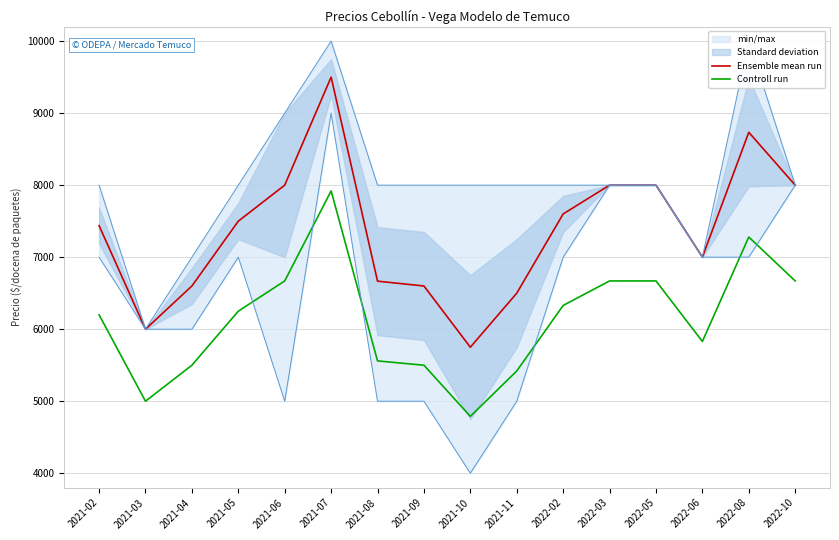

Reading left to right, what are all the values shown in this chart?

Ensemble mean run: 2021-02=7438	2021-03=6000	2021-04=6600	2021-05=7500	2021-06=8000	2021-07=9500	2021-08=6667	2021-09=6600	2021-10=5750	2021-11=6500	2022-02=7600	2022-03=8000	2022-05=8000	2022-06=7000	2022-08=8734	2022-10=8000
Controll run: 2021-02=6200	2021-03=5000	2021-04=5500	2021-05=6250	2021-06=6670	2021-07=7920	2021-08=5560	2021-09=5500	2021-10=4790	2021-11=5420	2022-02=6330	2022-03=6670	2022-05=6670	2022-06=5830	2022-08=7280	2022-10=6670